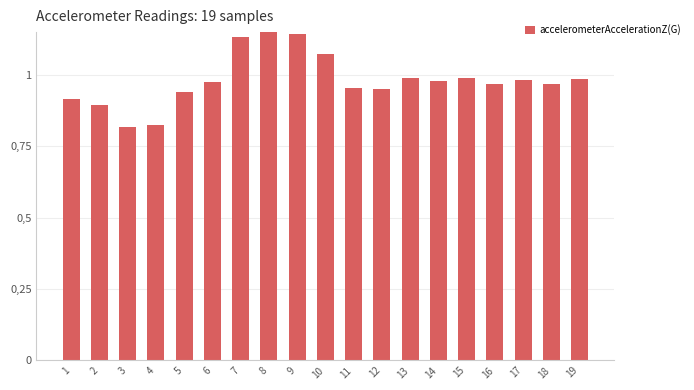

What is the difference between the values at 4 and 6?

0.2